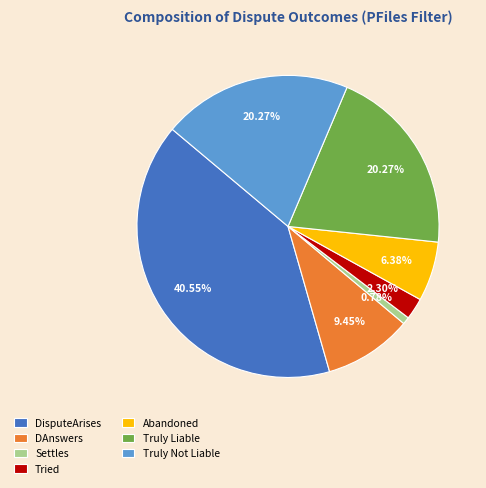

Count the number of slices in the pie.

7